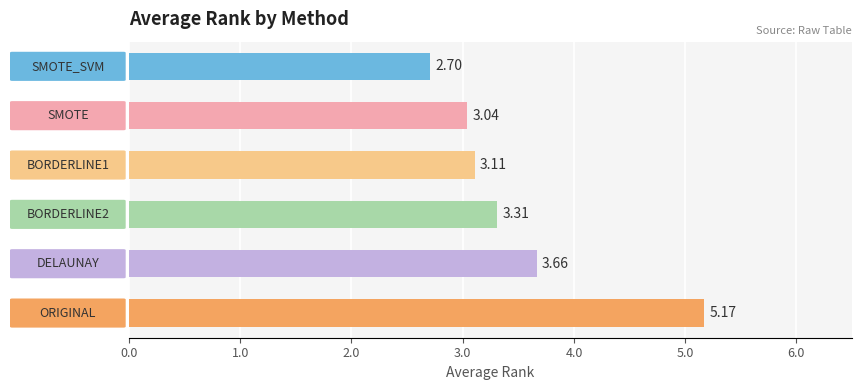

What is the difference between the maximum and minimum values?

2.5